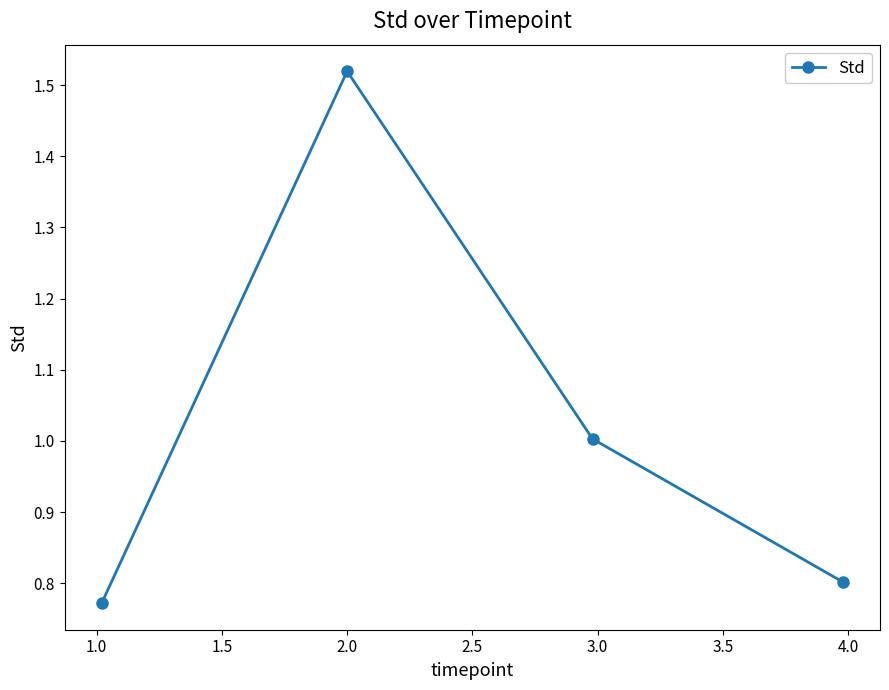

What is the average value?

1.0